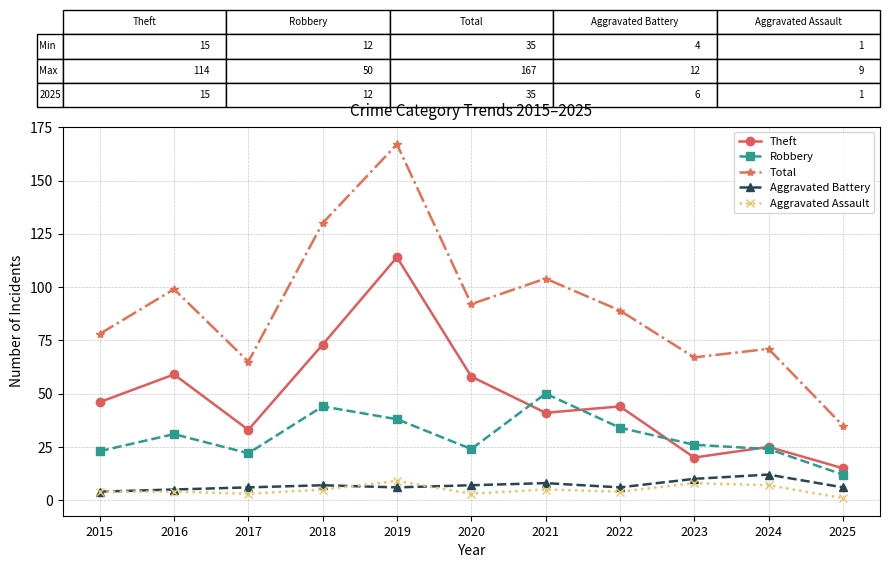

Which series has the largest total across all categories?

Total